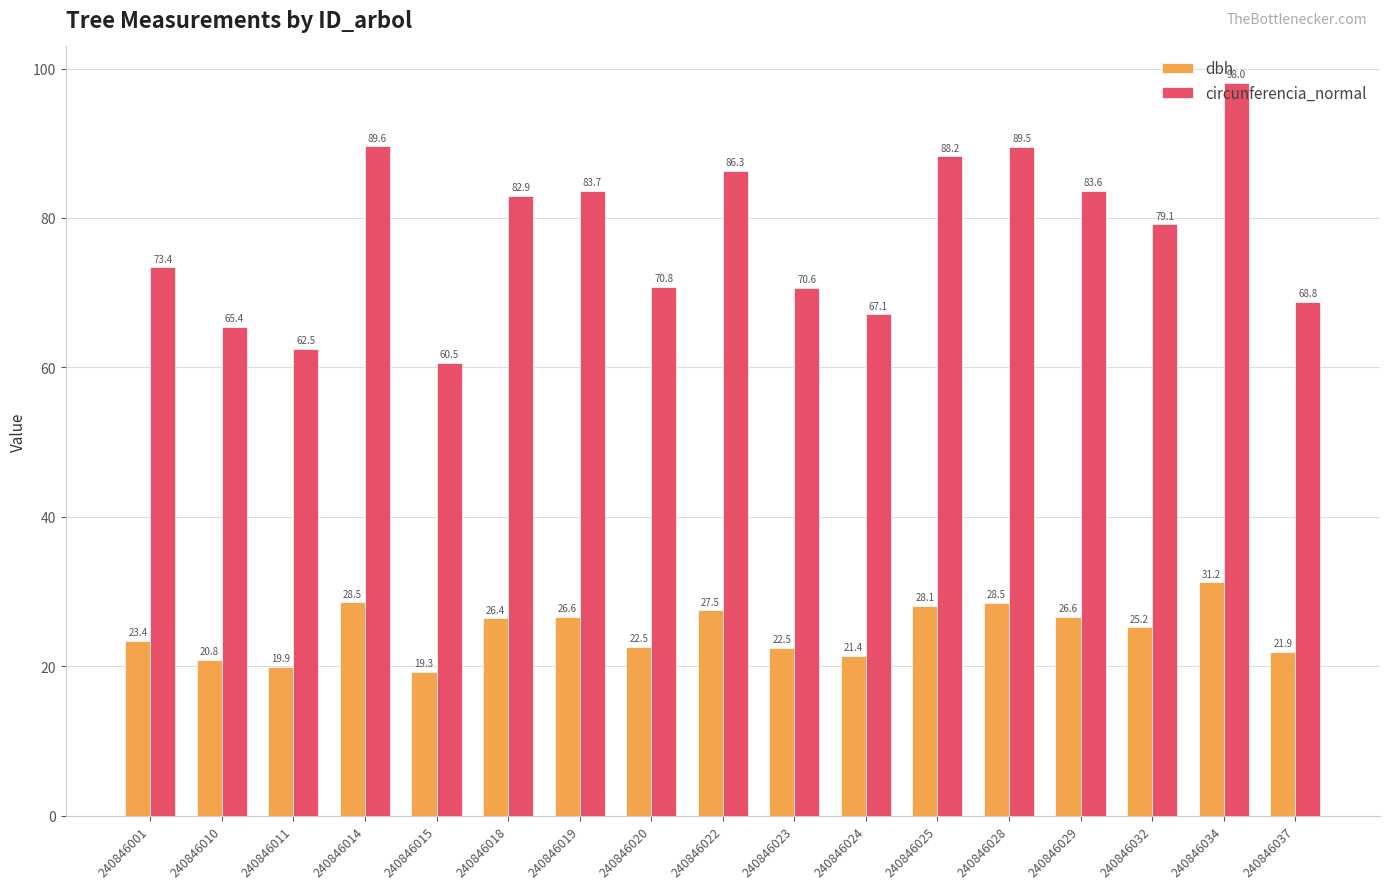

Which series changed the most between 240846011 and 240846022?

circunferencia_normal